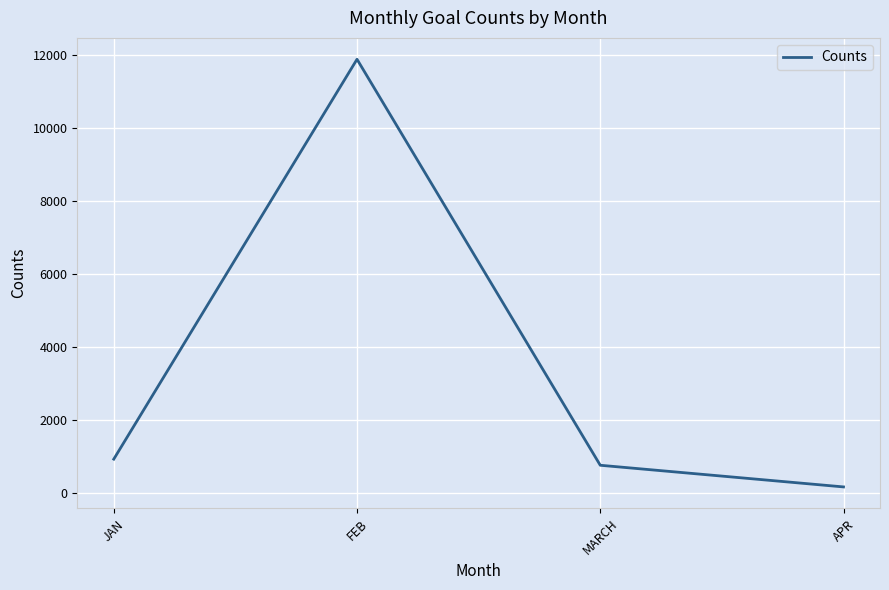

How many distinct data groups are displayed?

1